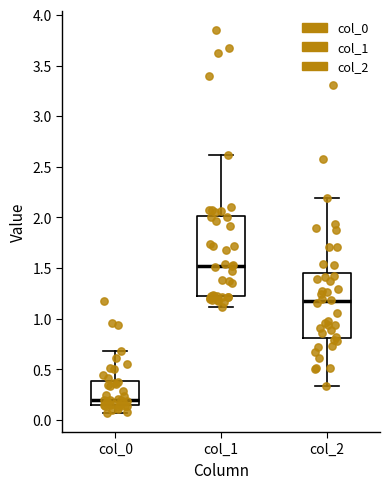

Reading left to right, transcribe this box plot: for each box, give where its median line is, the range the box spans, and where its two whiskers end, as read against the y-axis. The values are not printed on the chart, so give them approximately, as read against the axis.

col_0: median 0.20, box 0.15 to 0.40, whiskers 0.05 to 0.70
col_1: median 1.50, box 1.20 to 2.00, whiskers 1.10 to 2.60
col_2: median 1.15, box 0.80 to 1.45, whiskers 0.35 to 2.20